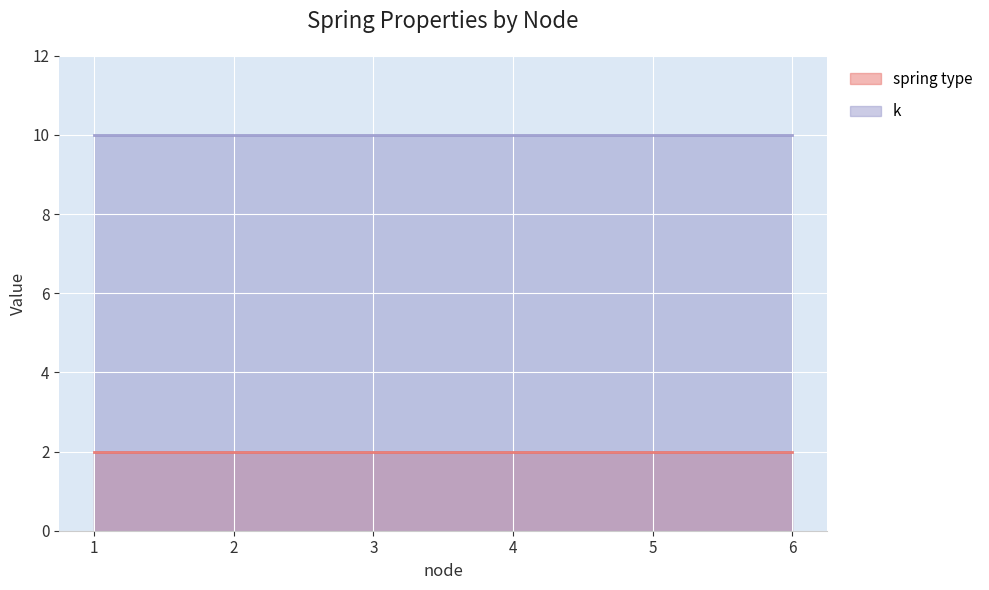

Is the value of k at 5 greater than the value of spring type at 3?

Yes